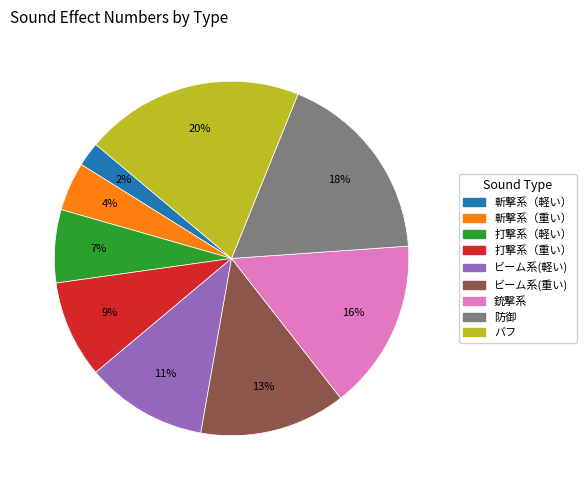

Is there a majority slice in this chart?

No